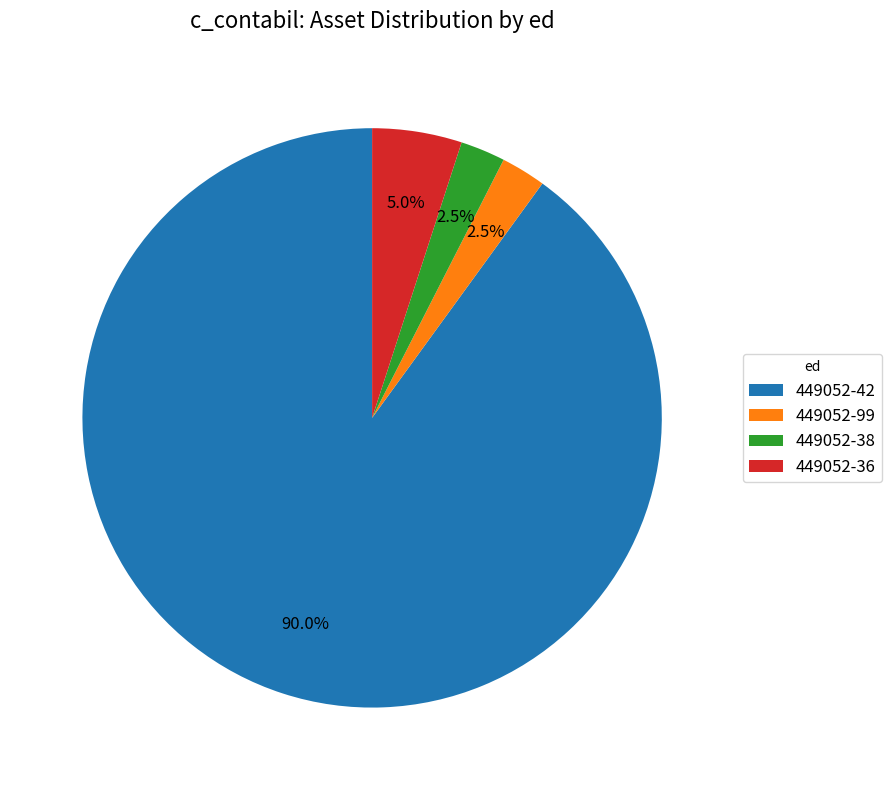

To the nearest percent, what is the combined percentage of 449052-99 and 449052-42?

92%